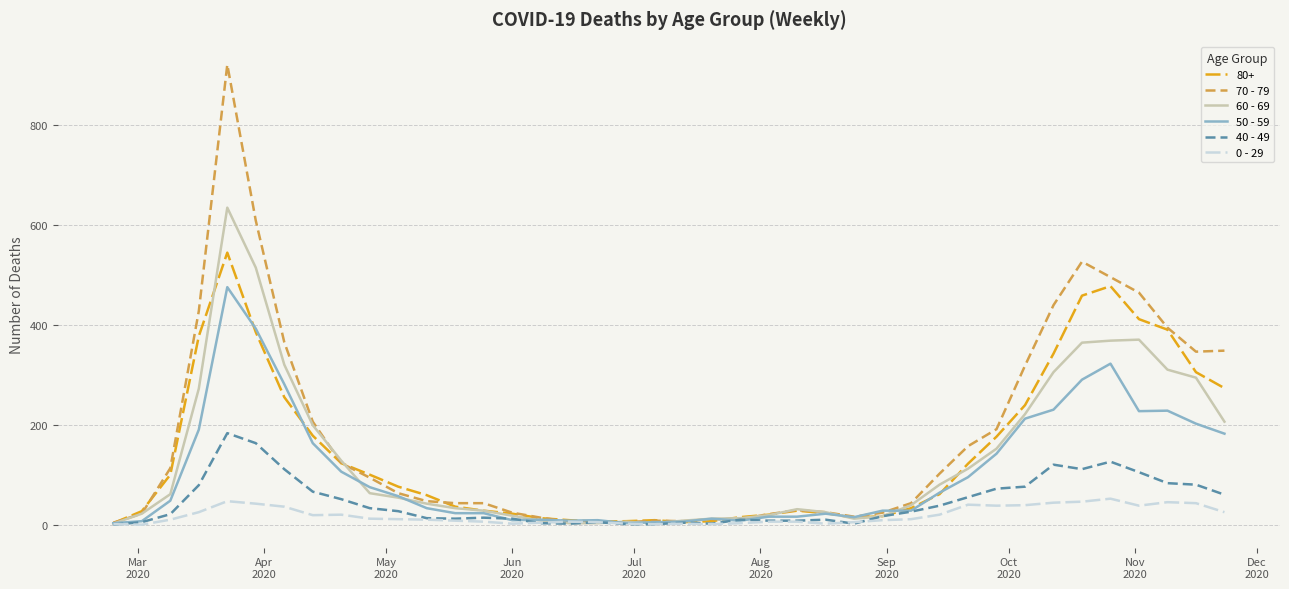

Which series has the largest range (max minus min)?

70 - 79